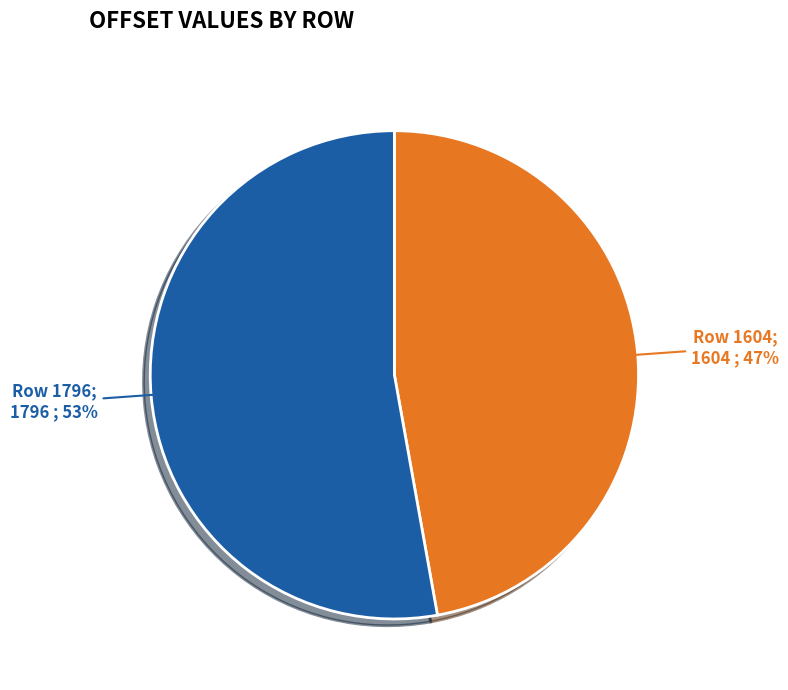

To the nearest percent, what is the difference between the largest and smallest slice percentages?

6%